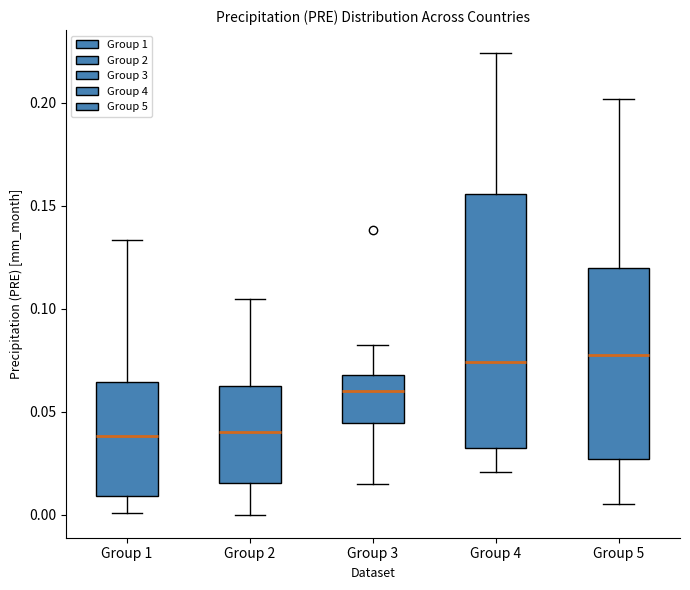

Reading left to right, transcribe this box plot: for each box, give where its median line is, the range the box spans, and where its two whiskers end, as read against the y-axis. The values are not printed on the chart, so give them approximately, as read against the axis.

Group 1: median 0.040, box 0.010 to 0.065, whiskers 0.000 to 0.135
Group 2: median 0.040, box 0.015 to 0.060, whiskers 0.000 to 0.105
Group 3: median 0.060, box 0.045 to 0.070, whiskers 0.015 to 0.080
Group 4: median 0.075, box 0.030 to 0.155, whiskers 0.020 to 0.225
Group 5: median 0.080, box 0.025 to 0.120, whiskers 0.005 to 0.200